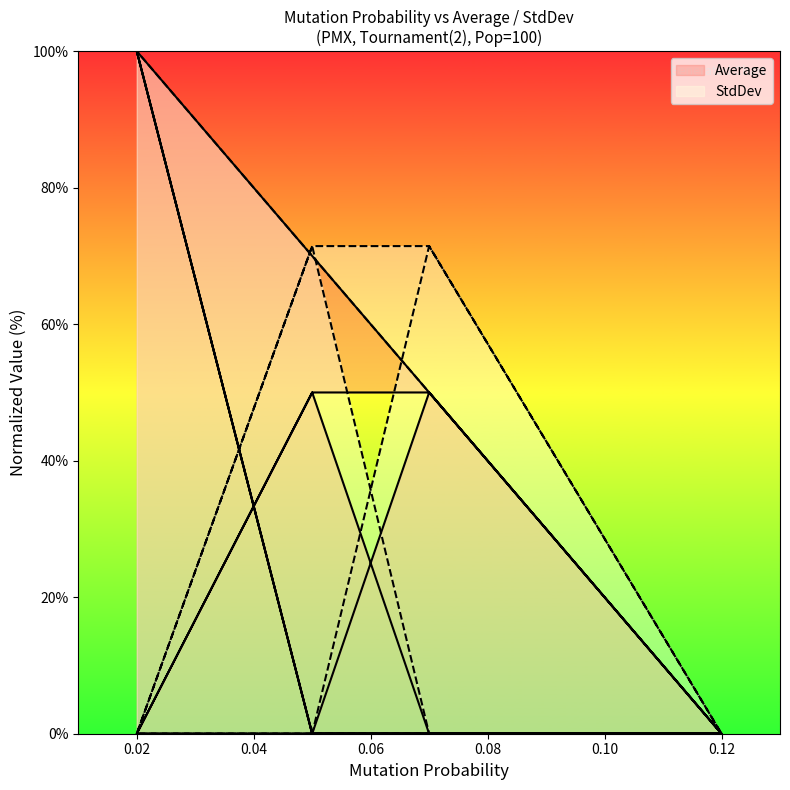

Is the value of StdDev at 0.05 greater than the value of Average at 0.07?

No